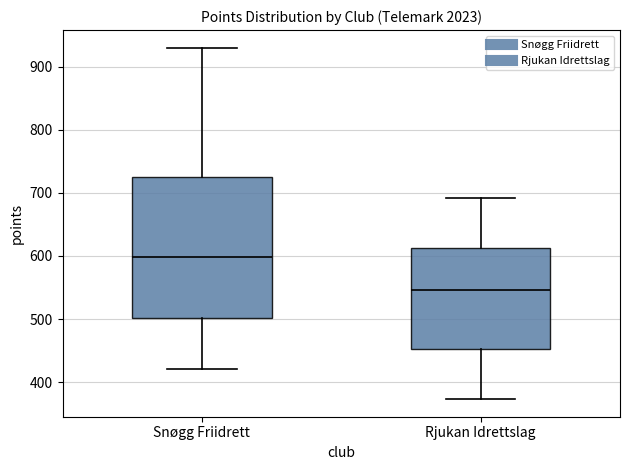

Which box has the lowest median line?

Rjukan Idrettslag